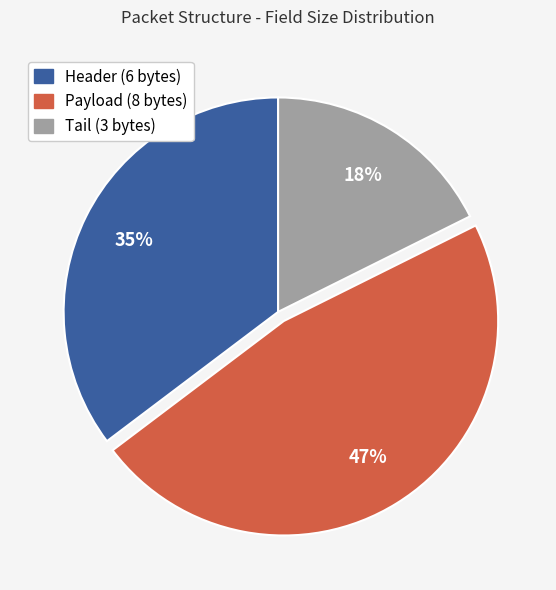

Is it true that Tail (3 bytes) is 18% of the pie?

True